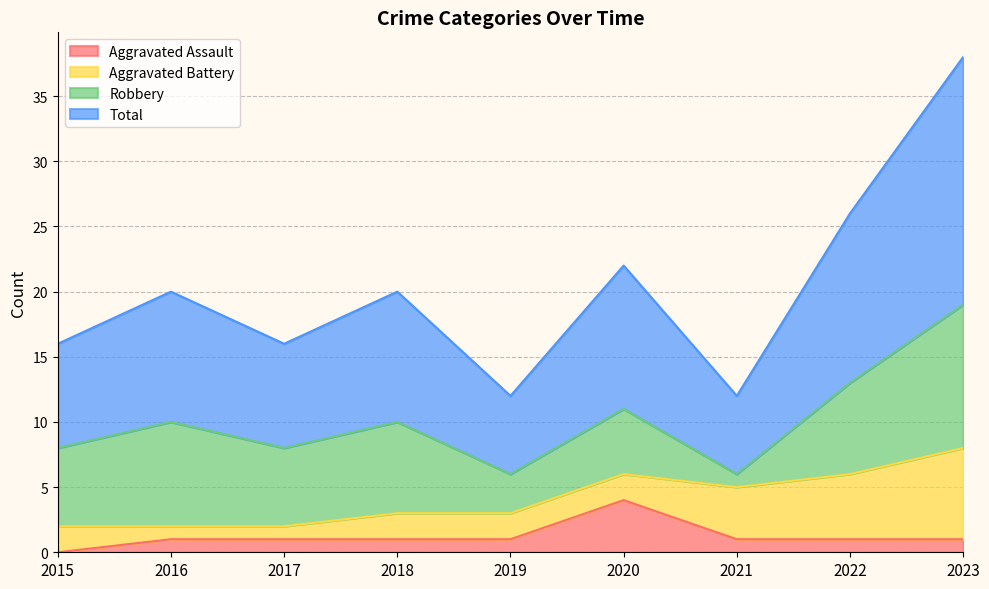

Is it true that Aggravated Assault equals 1 at 2017?

True